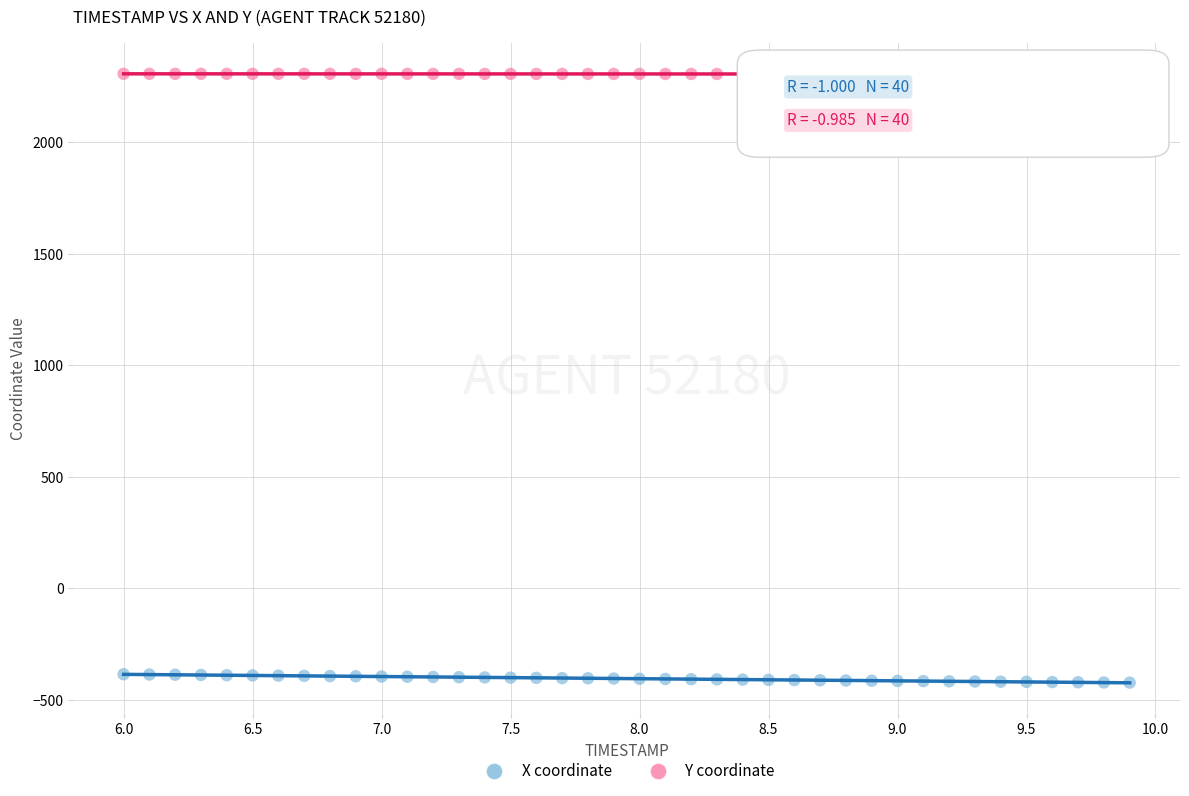

Across all data points, what is the range of X values (max minus min)?

3.9